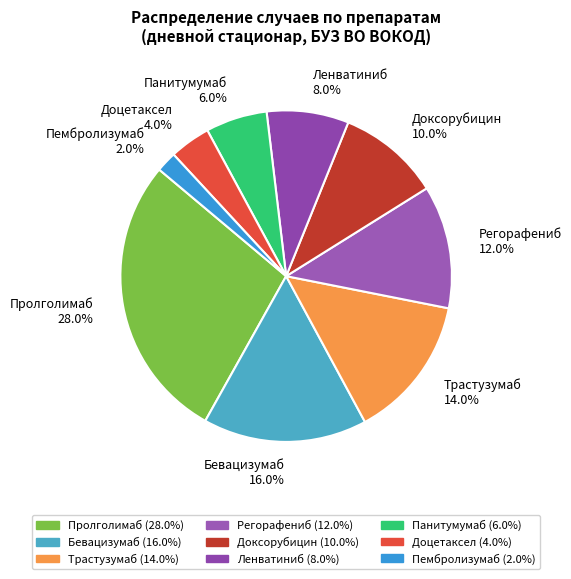

To the nearest percent, what is the difference between the largest and smallest slice percentages?

26%